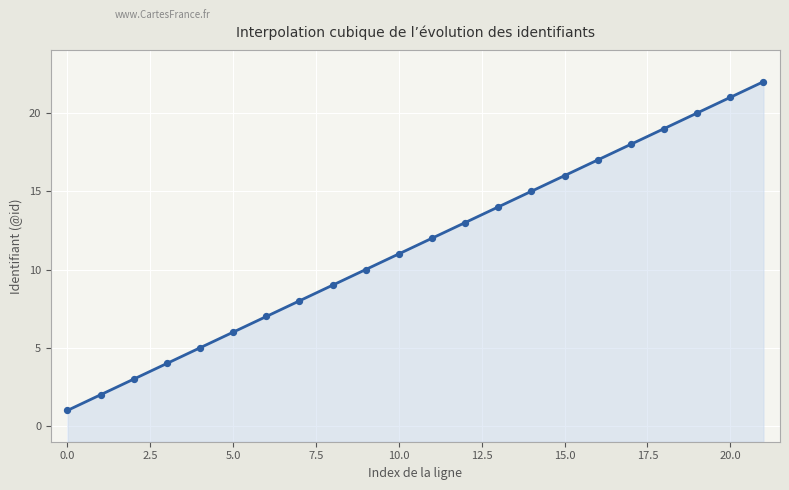

What is the change in value from 2 to 6?

+4